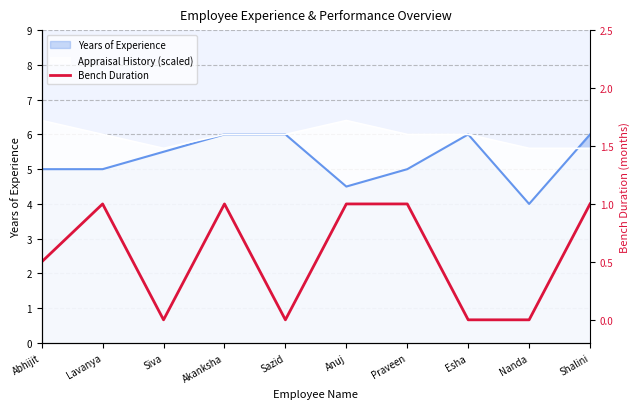

At which label is the value closest to 0?

Siva